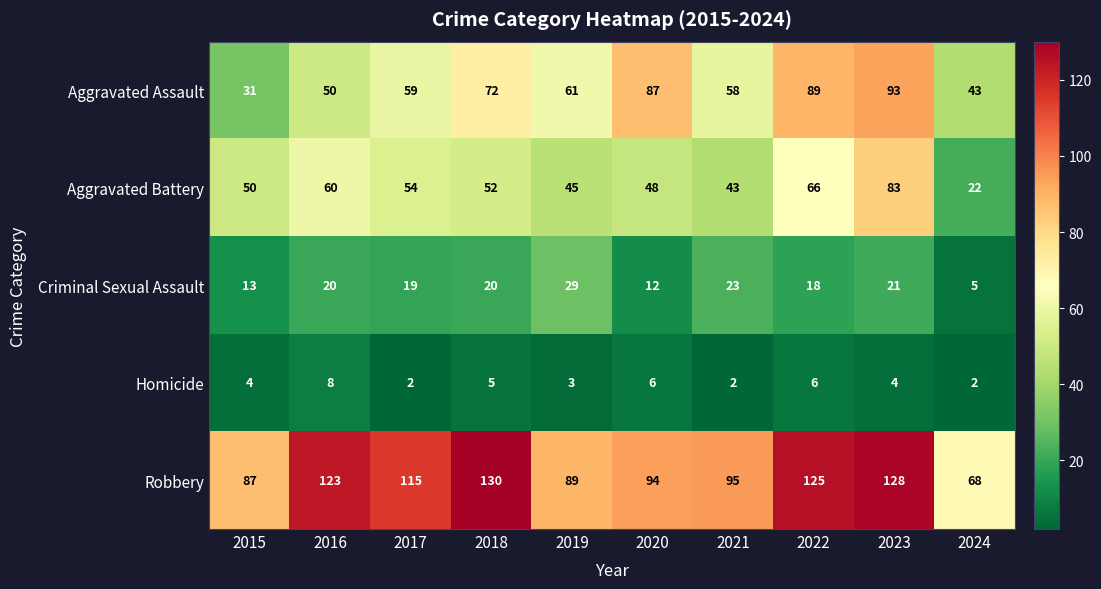

What is the lowest value of the Criminal Sexual Assault series?

5